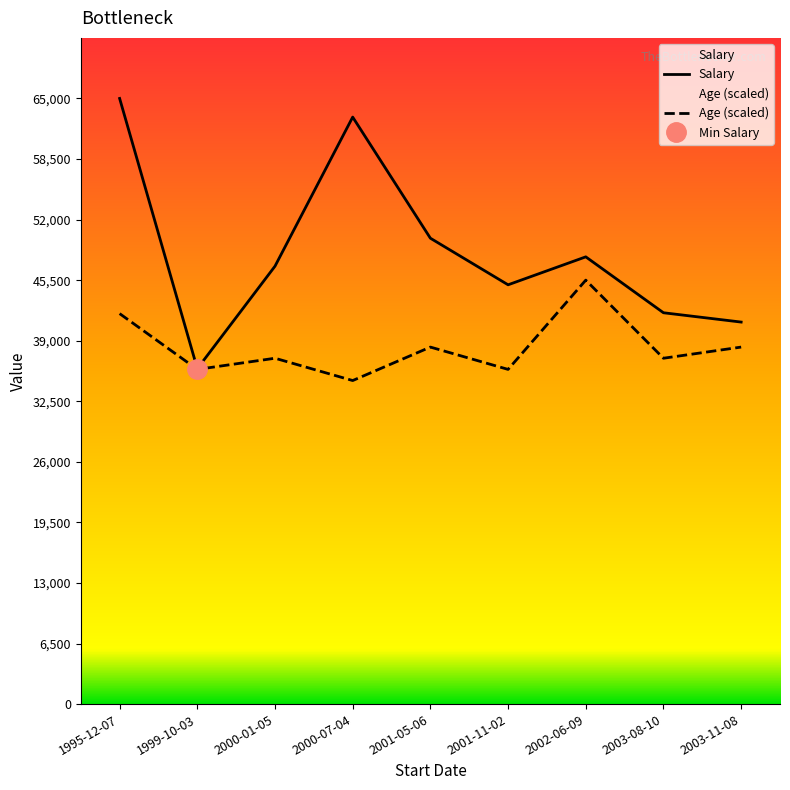

Which series has the largest total across all categories?

Salary